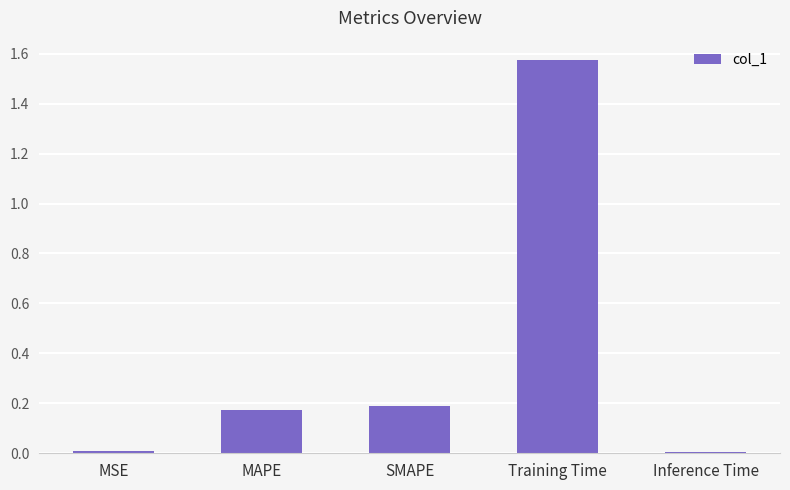

How many bars are there in total?

5